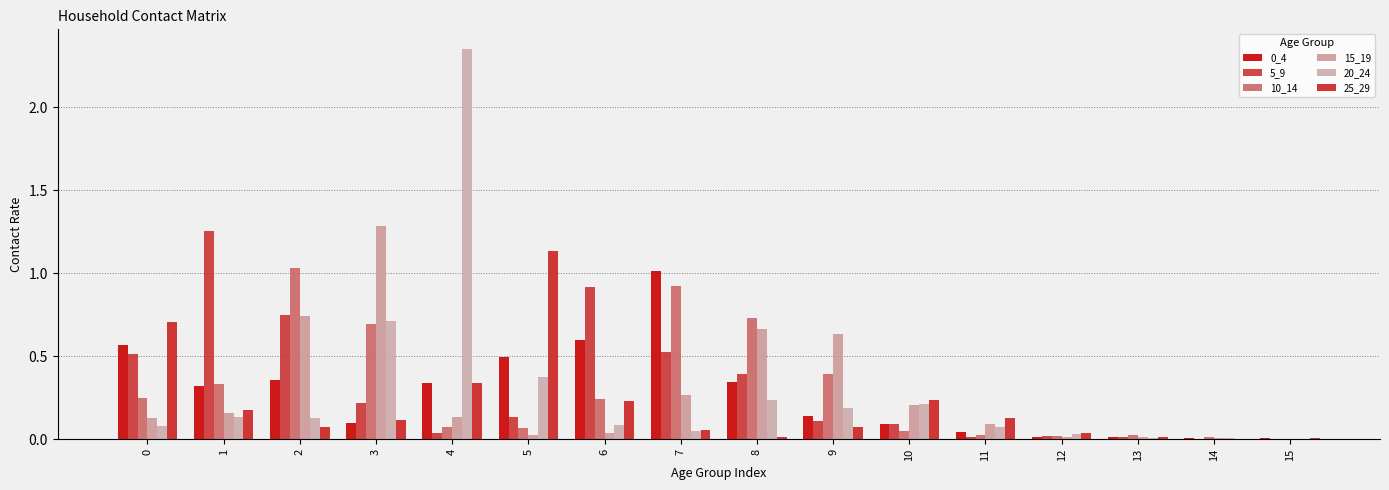

Count the number of categories in the chart.

16